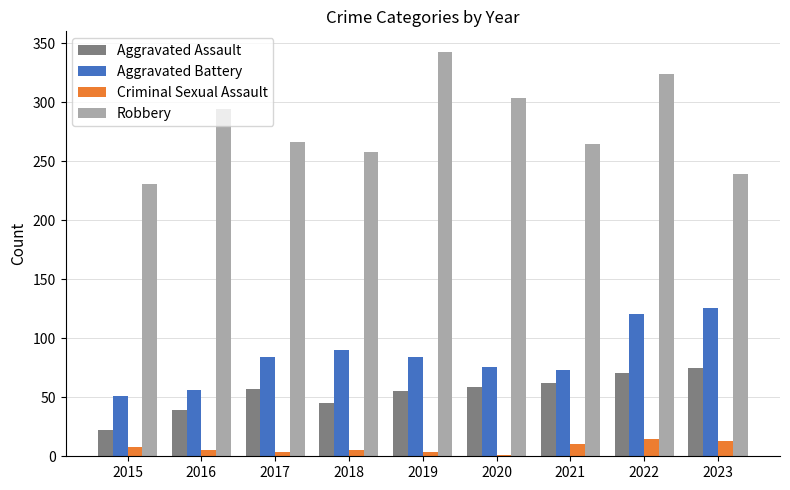

What is the difference between the Criminal Sexual Assault values at 2020 and 2015?

7